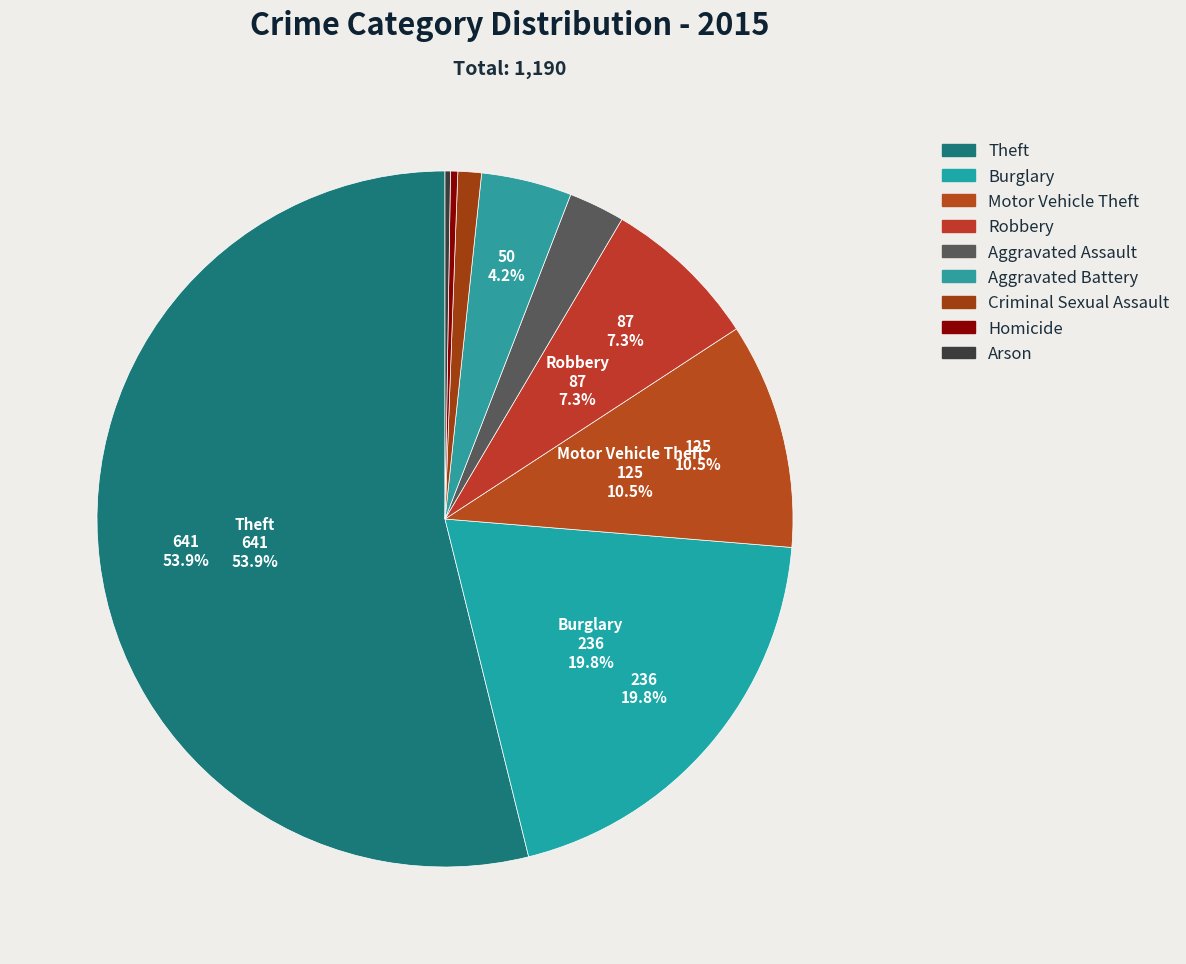

To the nearest percent, what is the difference between the Robbery and Motor Vehicle Theft slice percentages?

3%